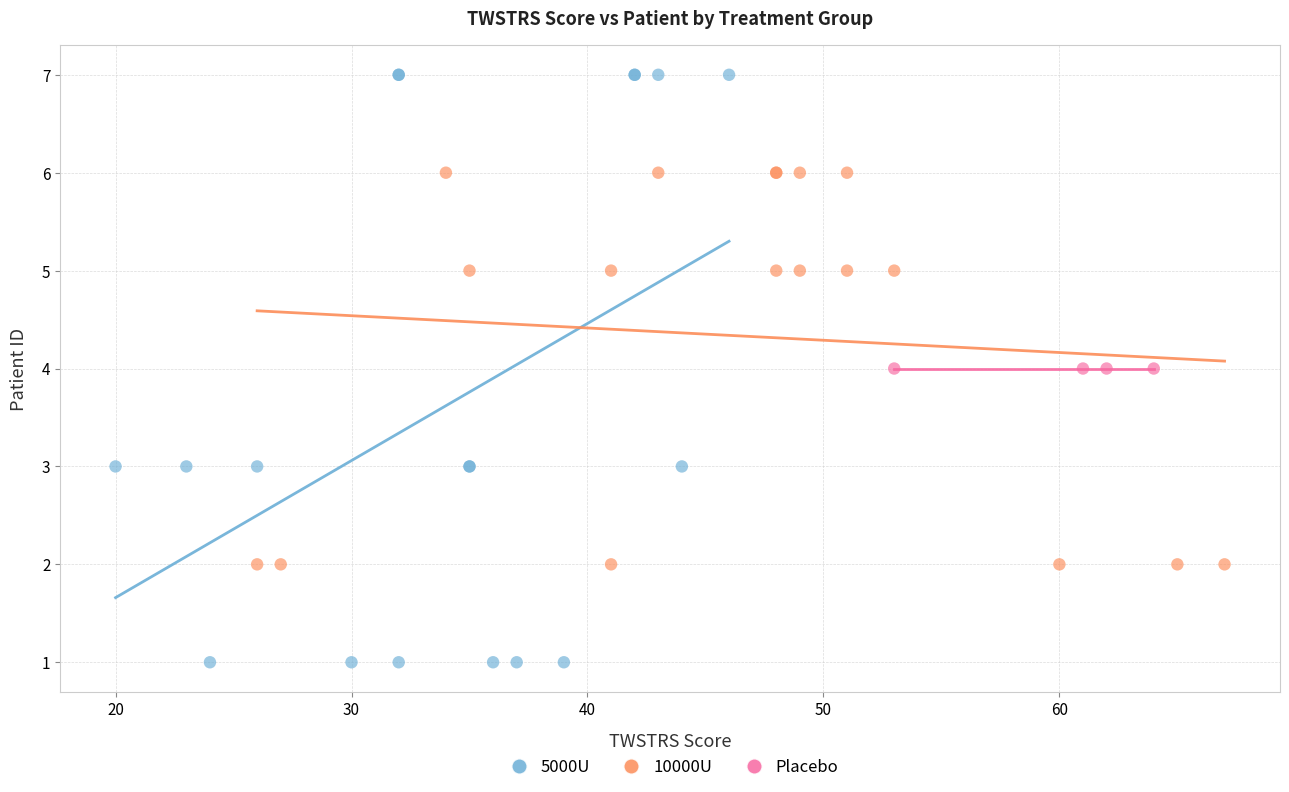

Which series contains the highest Y value?

5000U